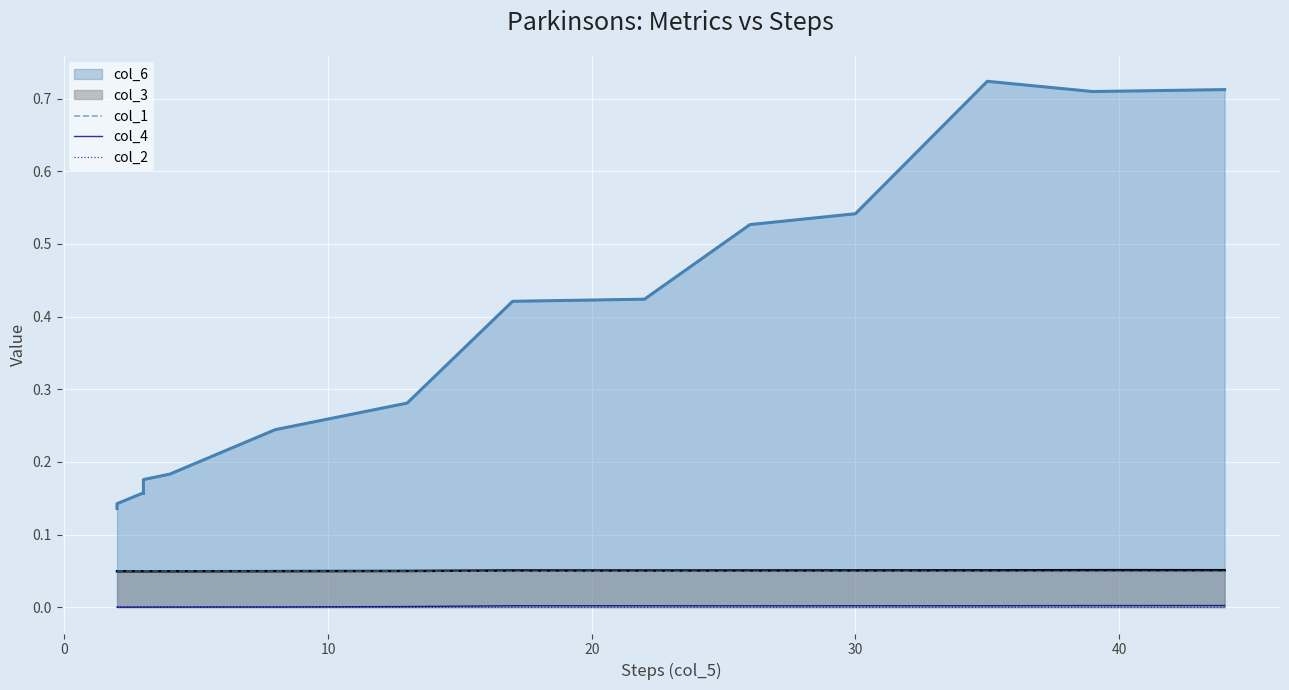

How many interior local peaks does the col_2 series have?

4